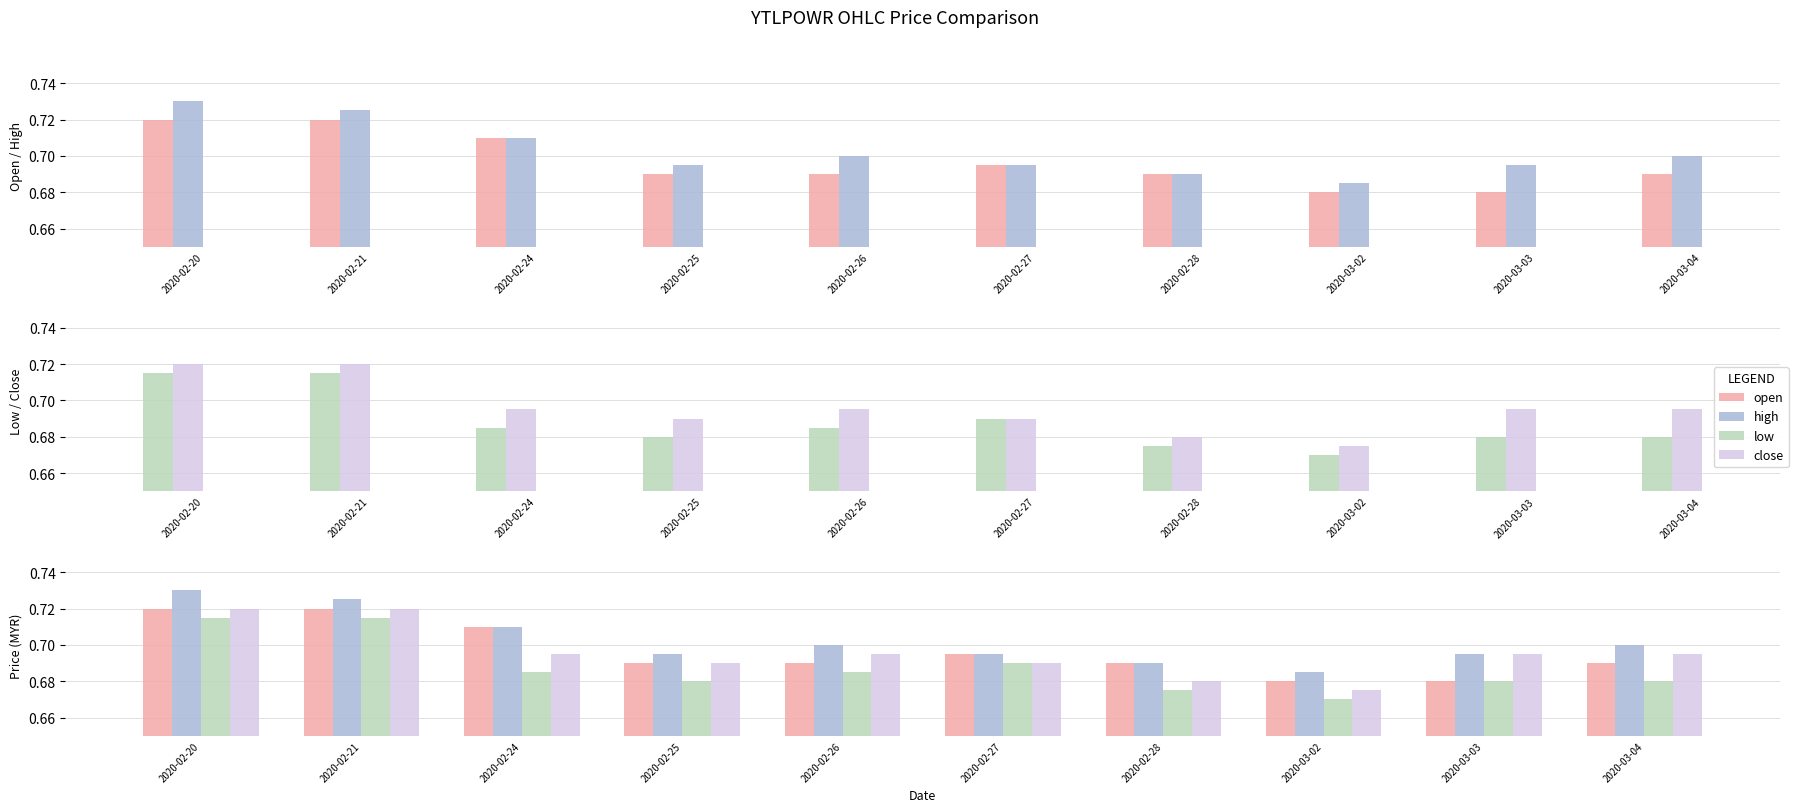

List the series in order of their peak value, highest first.

high, open, close, low